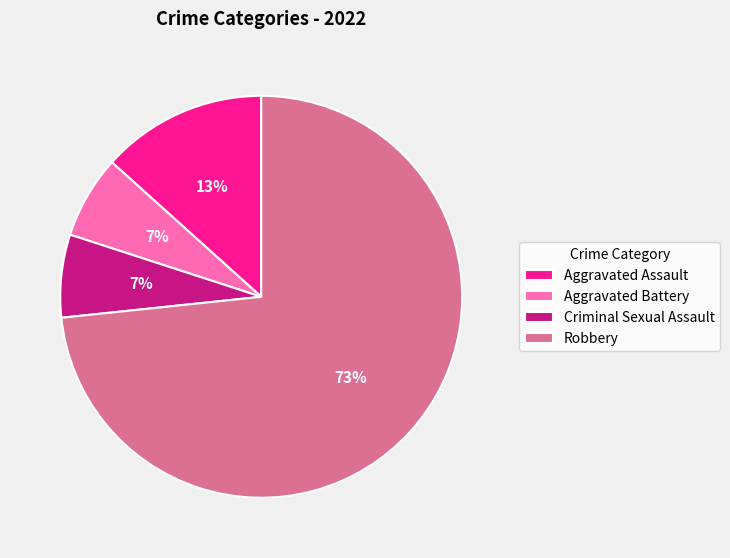

Count the number of slices in the pie.

4